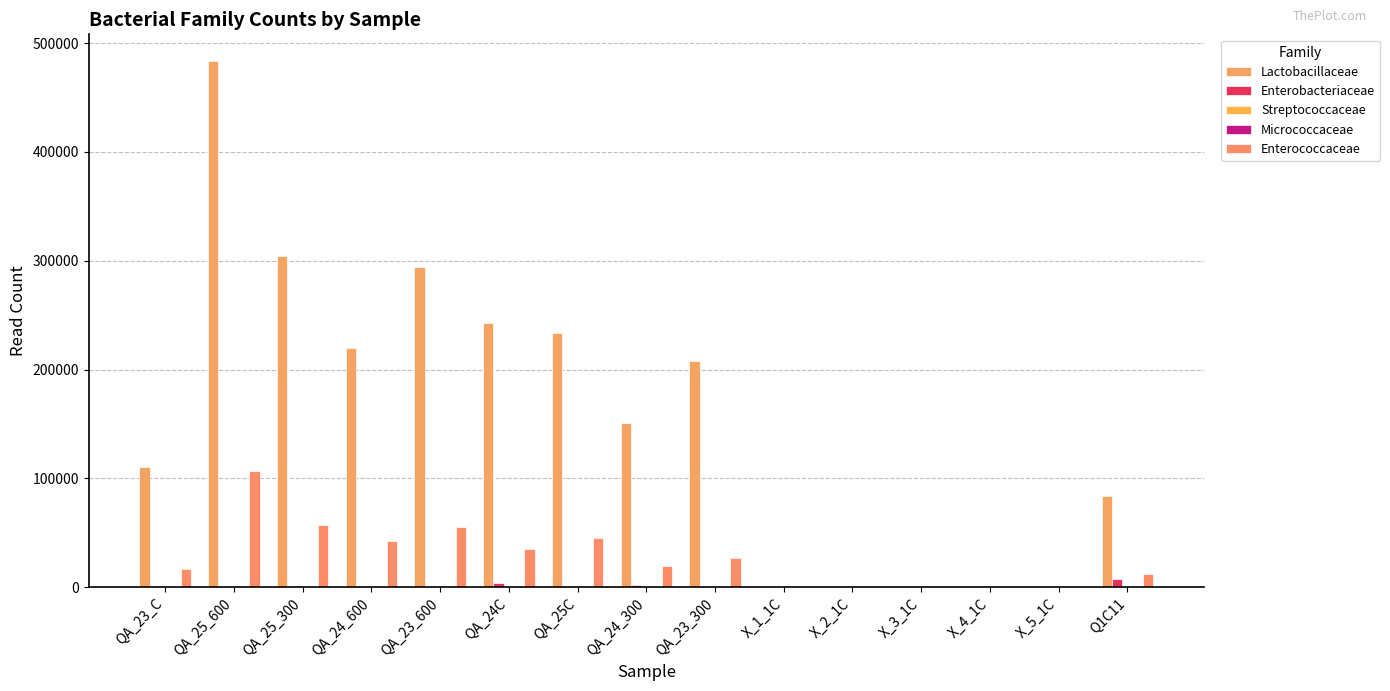

At QA_23_300, list the series in order from smallest to largest.

Streptococcaceae, Micrococcaceae, Enterobacteriaceae, Enterococcaceae, Lactobacillaceae